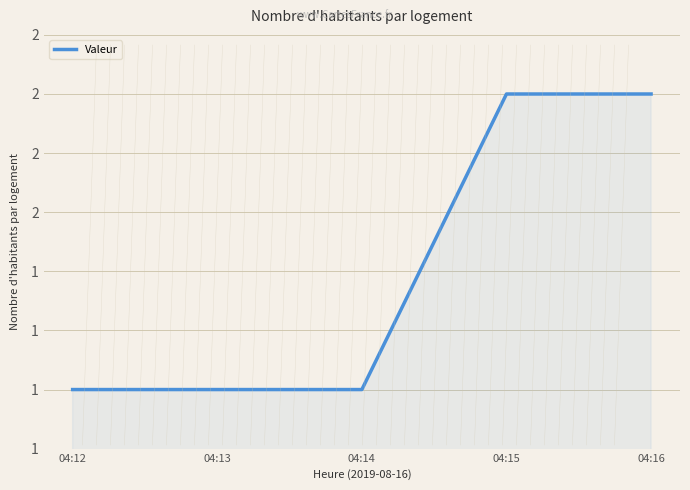

What is the average value?

1